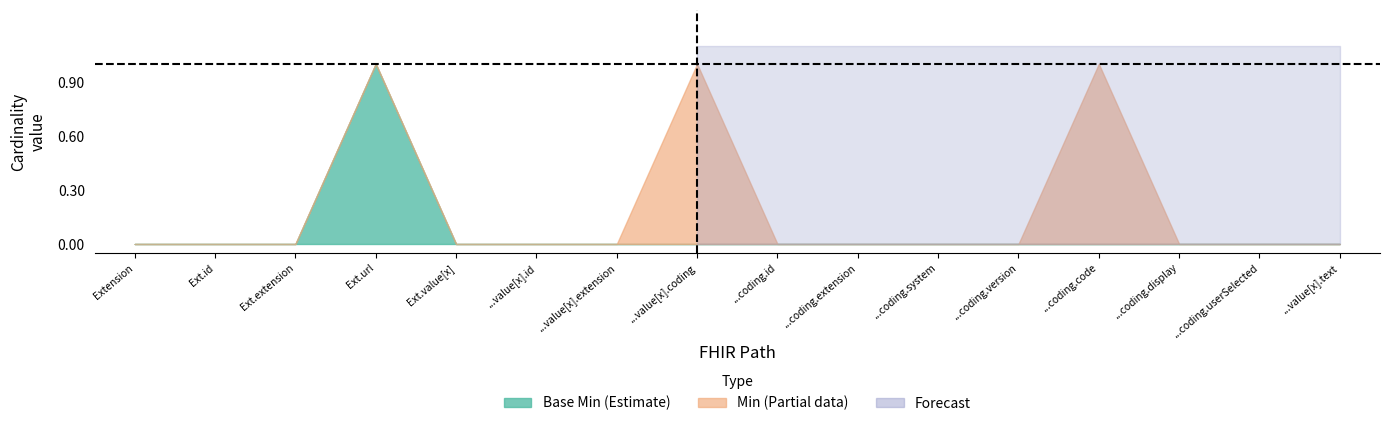

True or false: Base Min and Min cross at least once.

False